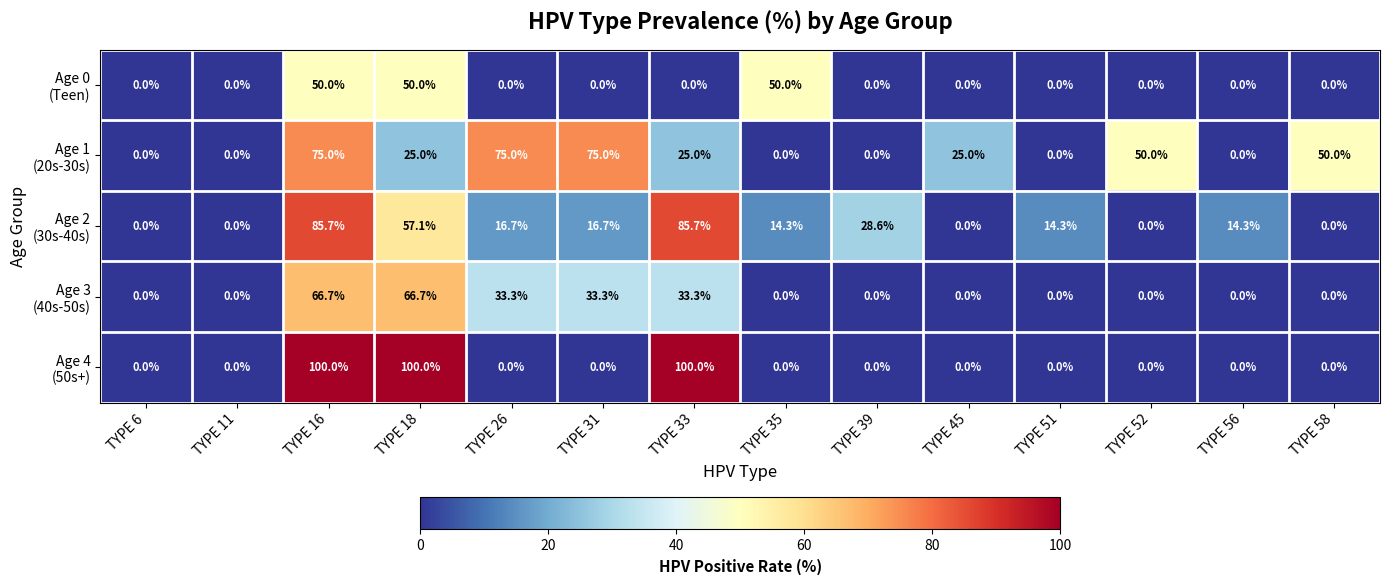

At how many categories does at least one series exceed 1?

12